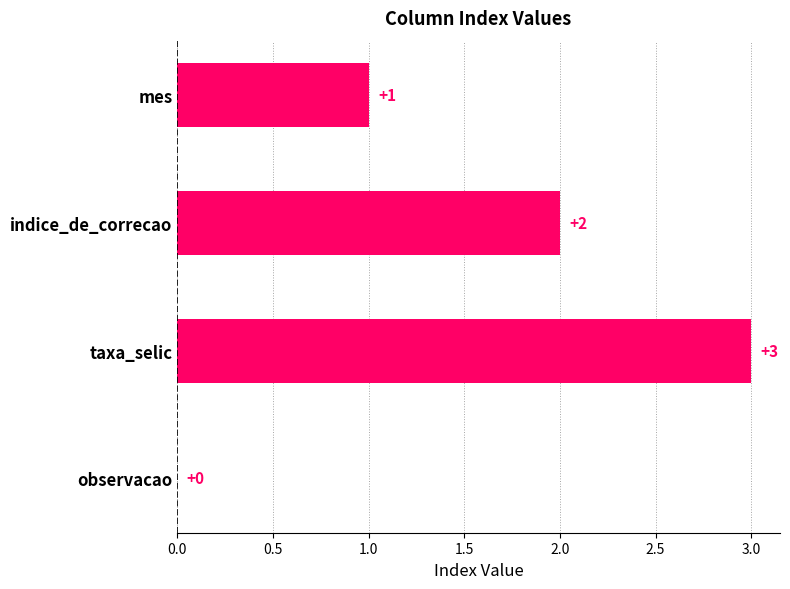

Which category has the highest value across all series?

taxa_selic